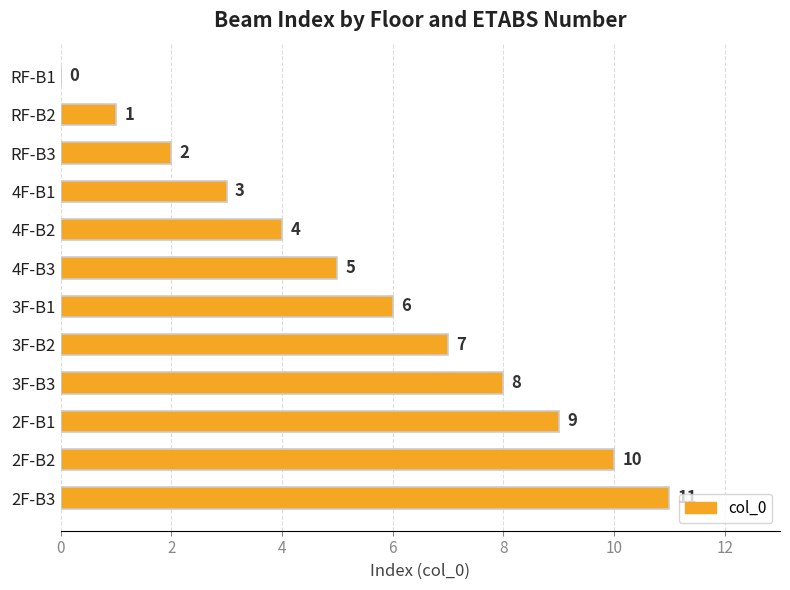

How many categories are shown in the chart?

12